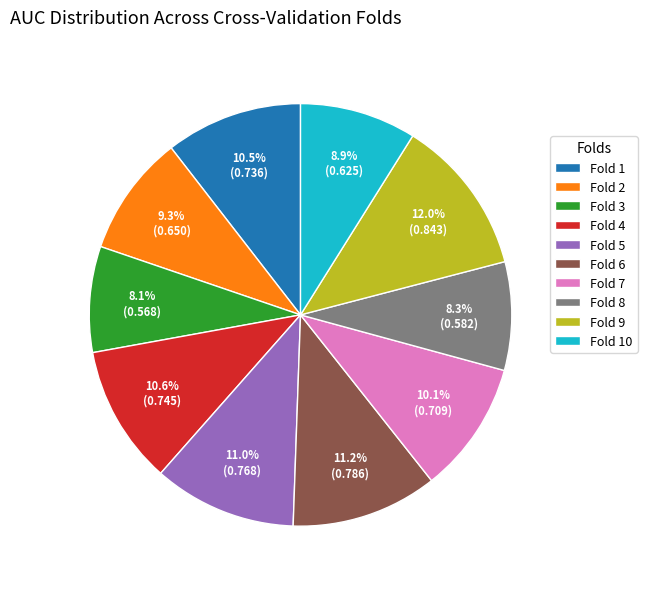

To the nearest percent, what is the combined percentage of Fold 9 and Fold 4?

23%